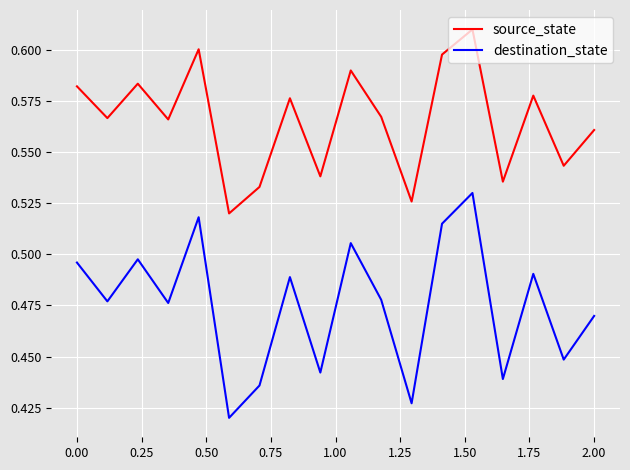

List the series in order of their overall mean, highest first.

source_state, destination_state